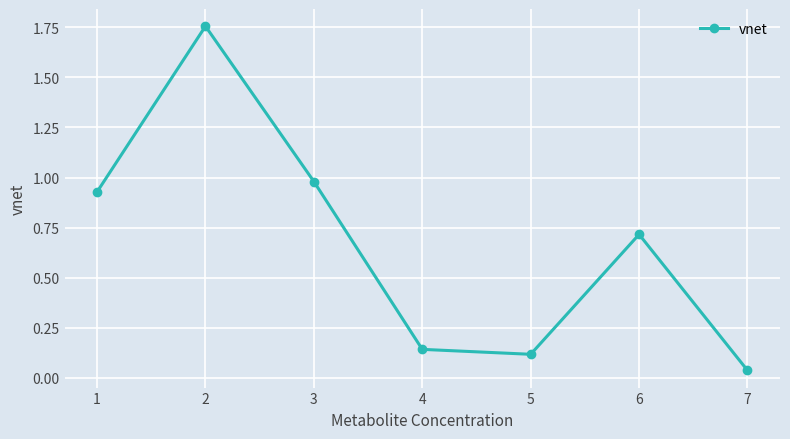

What is the change in value from 3 to 6?

-0.3